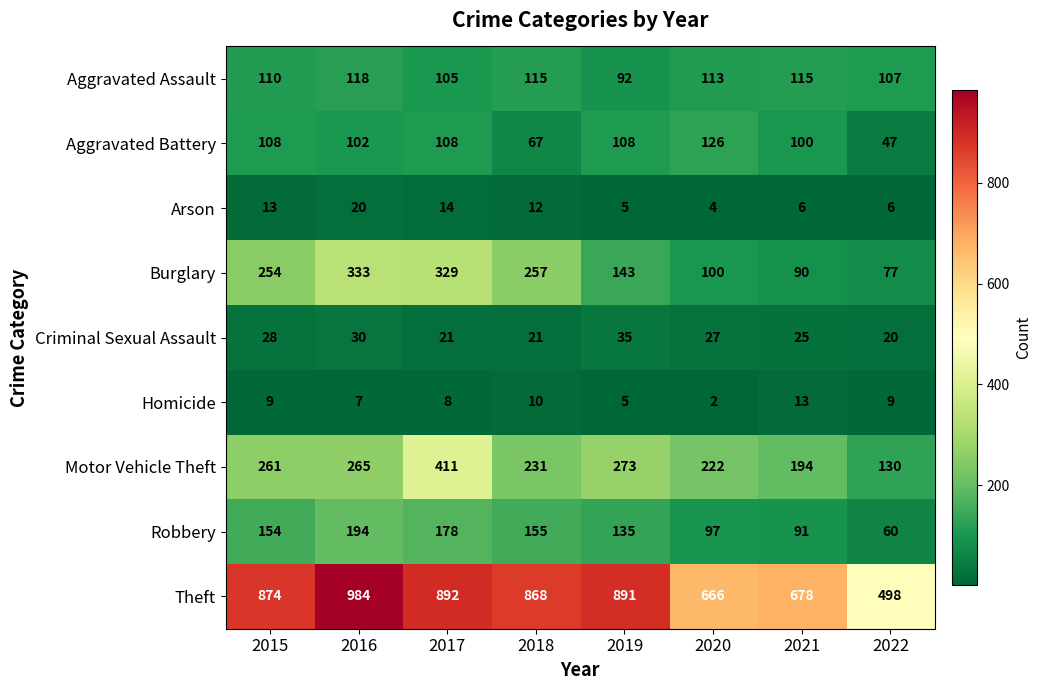

The Arson series shows 13 at 2015. True or false?

True